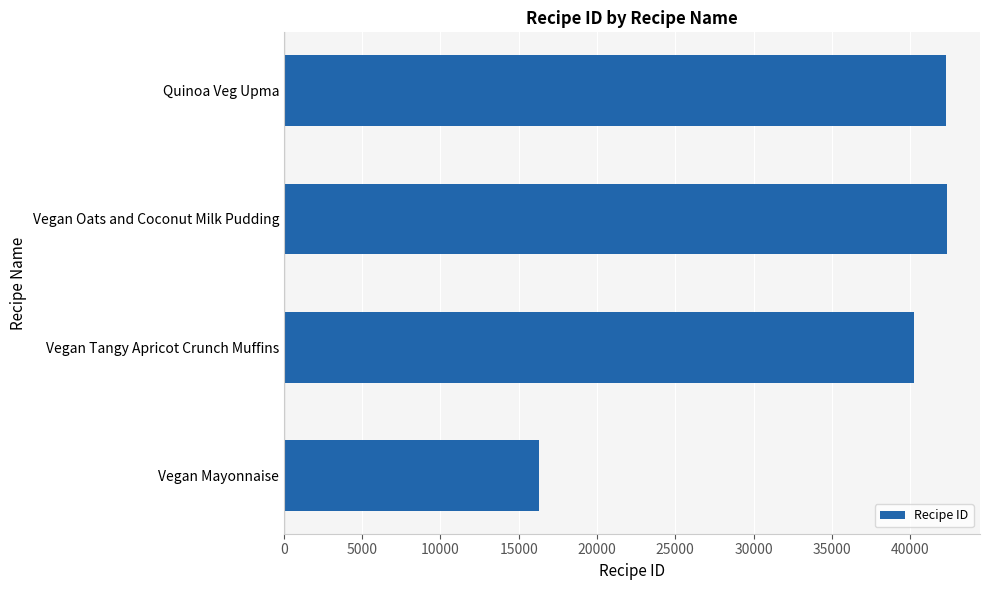

What is the sum of all values?

141126